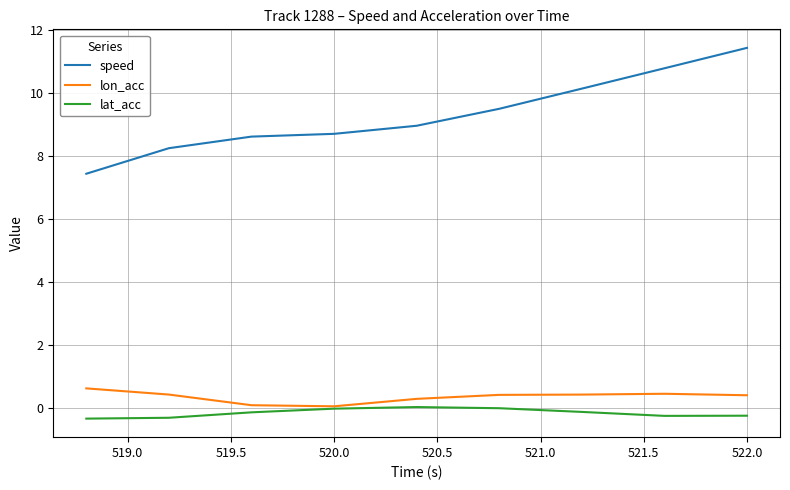

Which series has the largest total across all categories?

speed